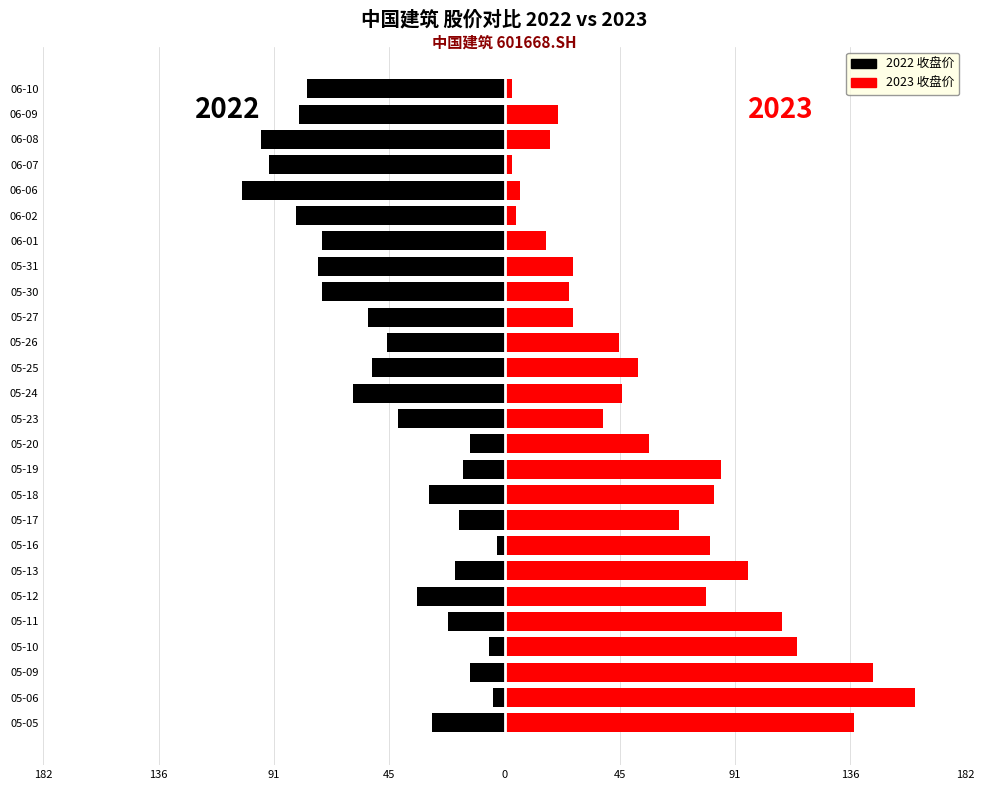

How many bars are there in each group?

2